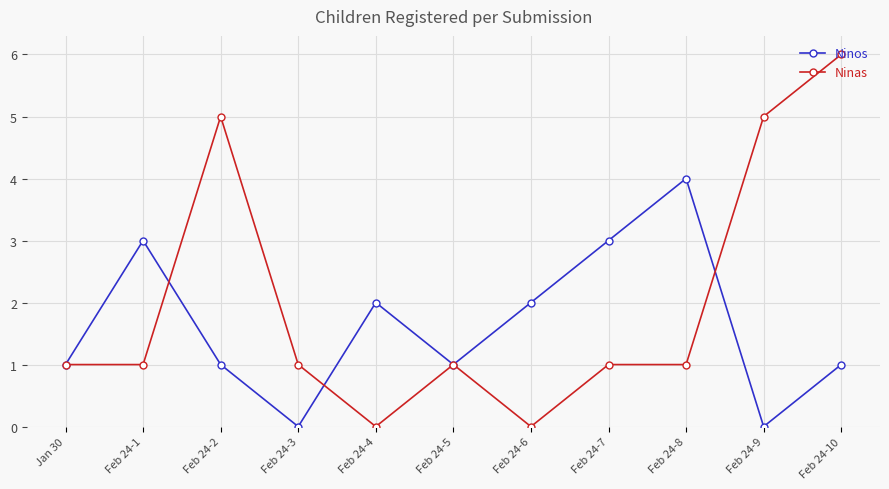

What is the maximum value shown in the chart?

6